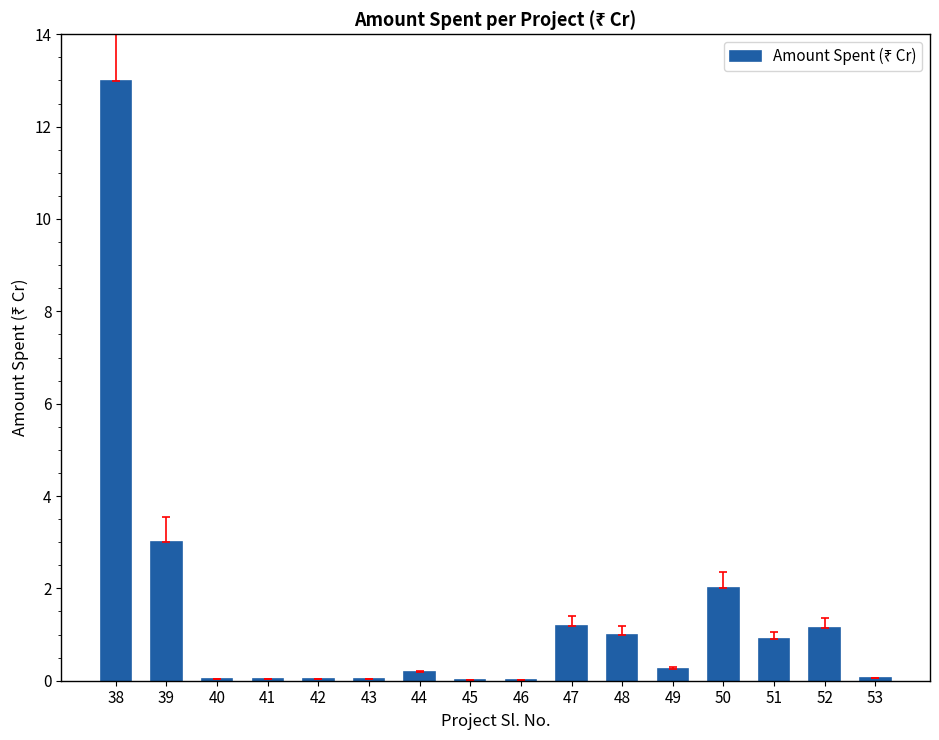

What is the greatest value displayed?

13.0